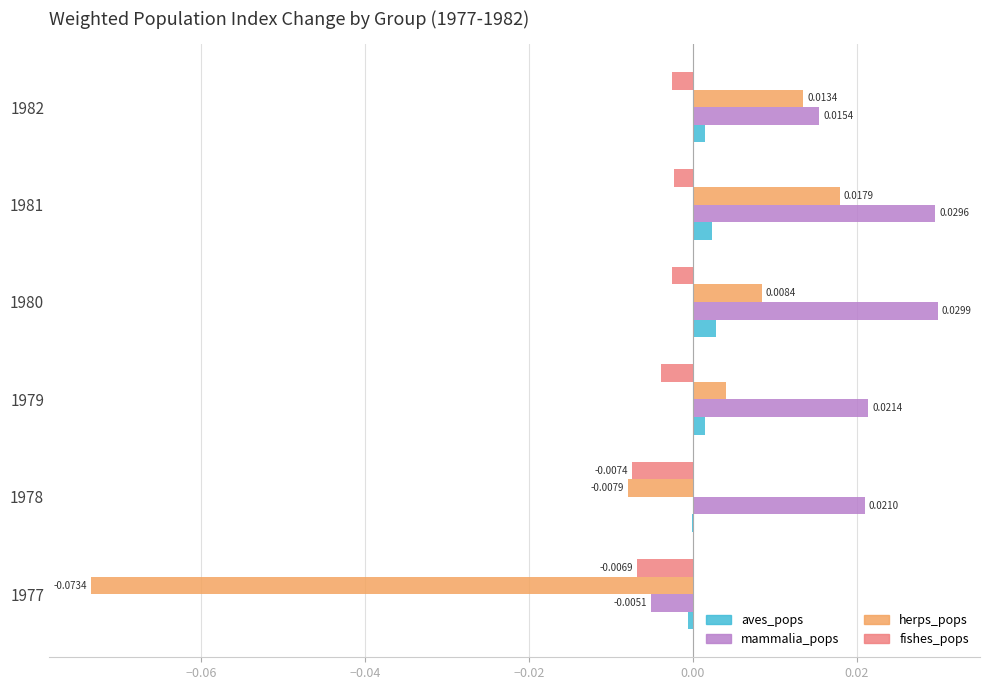

Is the value of herps_pops at 1981 greater than the value of mammalia_pops at 1978?

No